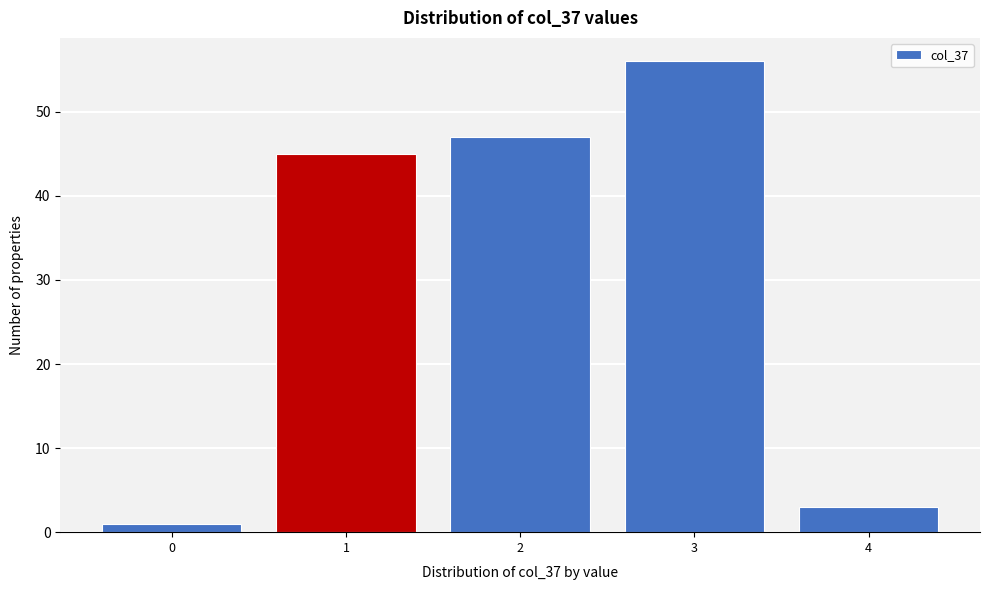

Reading left to right, transcribe all the data shown in this chart.

1	45	47	56	3